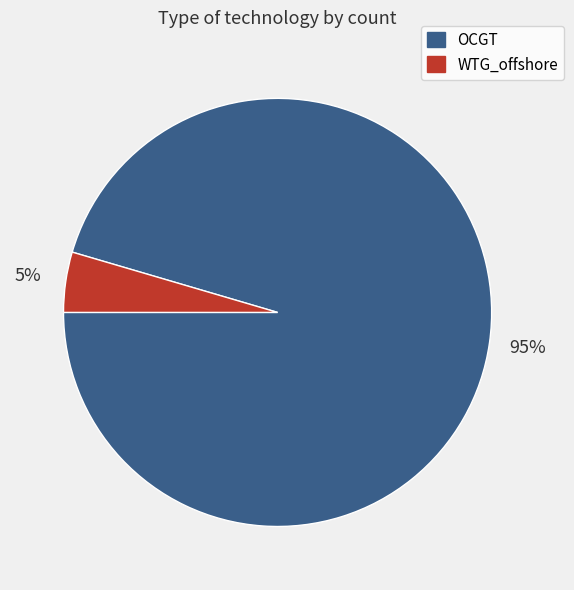

What is the largest slice in the pie chart?

OCGT